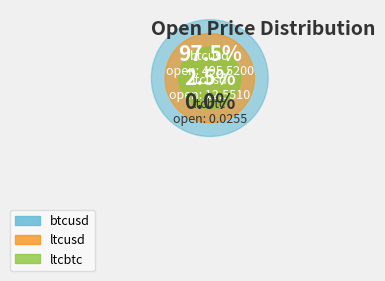

To the nearest percent, what is the combined percentage of btcusd and ltcusd?

100%